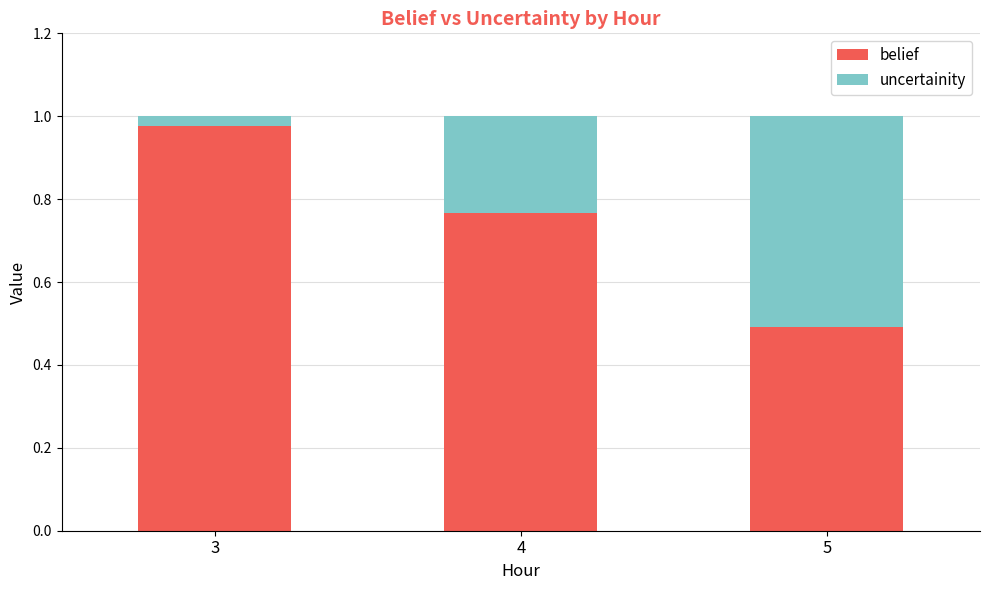

What is the sum of all belief values?

2.2